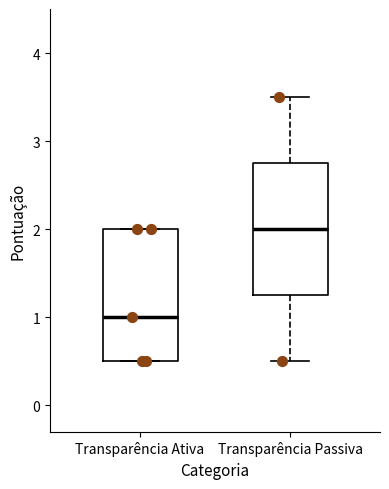

Where is the upper edge of the box for Transparência Passiva on the y-axis? The values are not printed on the chart, so give them approximately, as read against the axis.

2.8